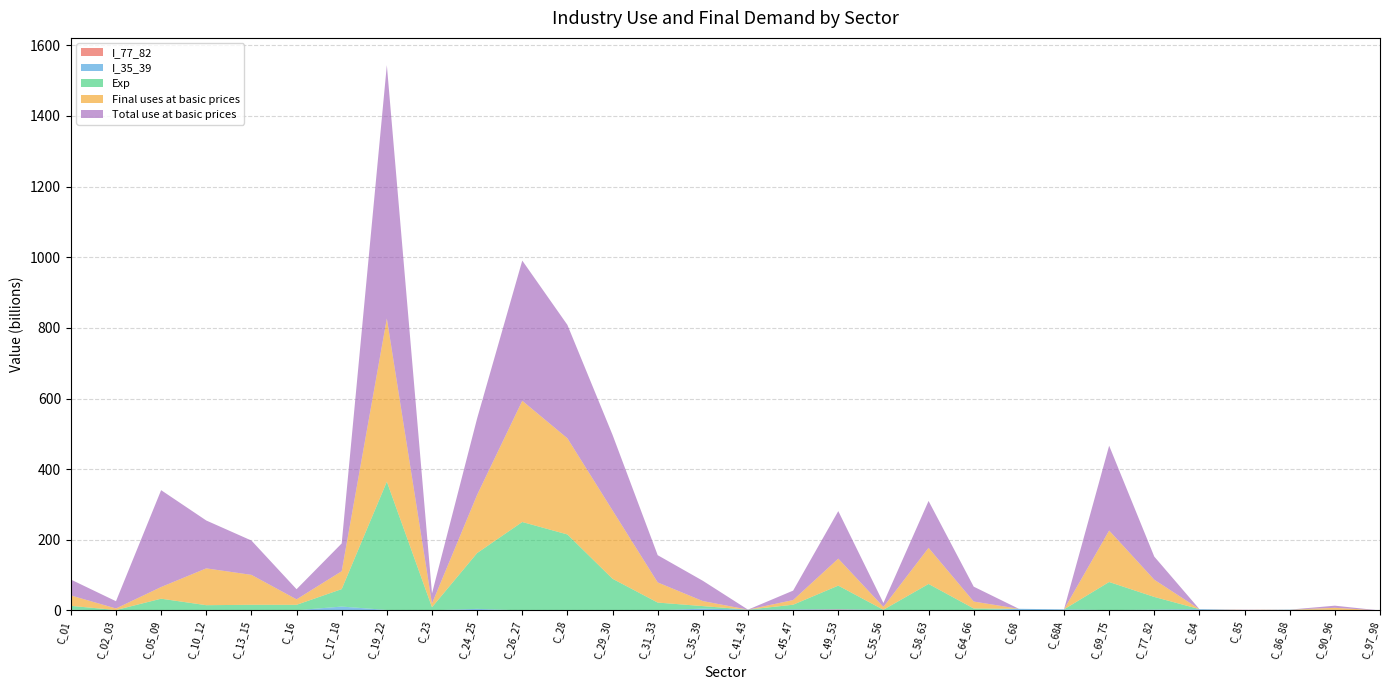

Reading left to right, list all the values displayed in this chart.

I_77_82: 1.7	0.4	0.0	0.1	0.0	0.1	0.5	0.5	0.1	0.1	0.1	0.6	0.0	0.1	0.4	1.6	1.4	2.7	0.5	0.9	0.1	0.1	0.0	0.8	0.9	1.5	0.3	0.7	0.6	0.0
I_35_39: 0.2	0.1	0.2	0.3	0.0	0.5	10.6	0.9	0.4	4.5	0.0	0.6	0.0	0.2	4.9	0.7	1.7	1.3	1.0	0.3	0.1	4.6	3.1	0.2	1.5	2.3	0.5	1.4	1.1	0.0
Exp: 11.2	0.8	33.1	14.6	16.0	15.4	49.4	363.3	8.6	158.0	250.3	214.0	89.7	22.0	7.1	0.0	13.2	66.3	0.5	73.8	5.3	0.0	0.0	79.6	36.0	0.0	0.0	0.1	0.0	0.0
Final uses at basic prices: 29.5	4.4	33.1	104.2	84.8	15.5	50.7	461.9	10.5	164.8	343.2	272.2	193.5	57.0	14.3	0.0	13.2	76.4	8.2	102.2	19.7	0.0	0.0	145.6	48.8	0.0	0.6	0.1	5.8	0.0
Total use at basic prices: 45.0	20.6	274.2	135.5	97.2	28.7	78.6	717.1	28.5	216.5	396.9	321.0	213.8	77.1	57.4	0.0	26.7	134.6	11.1	132.8	42.1	0.0	0.0	240.3	65.5	0.0	0.7	0.1	6.0	0.0